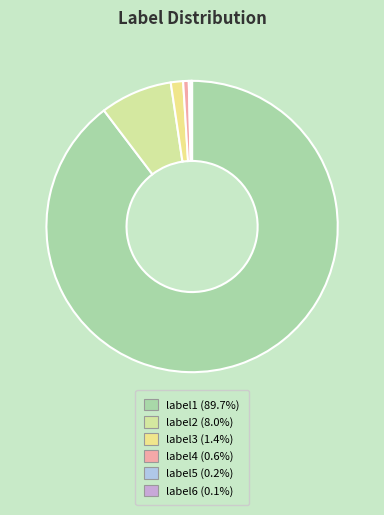

What percentage is the label3 slice, to the nearest percent?

1%